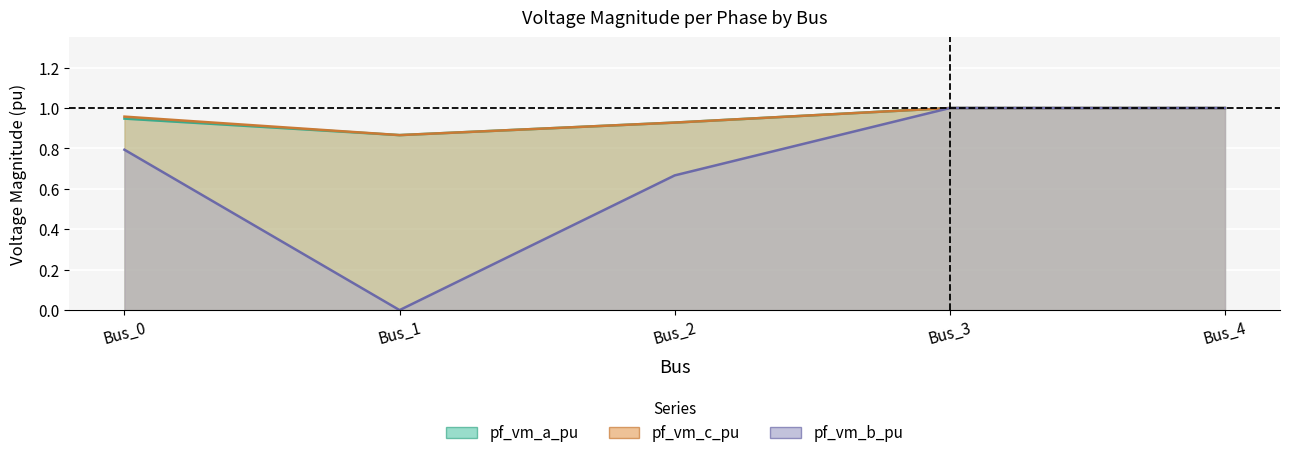

What is the greatest value displayed?

1.0